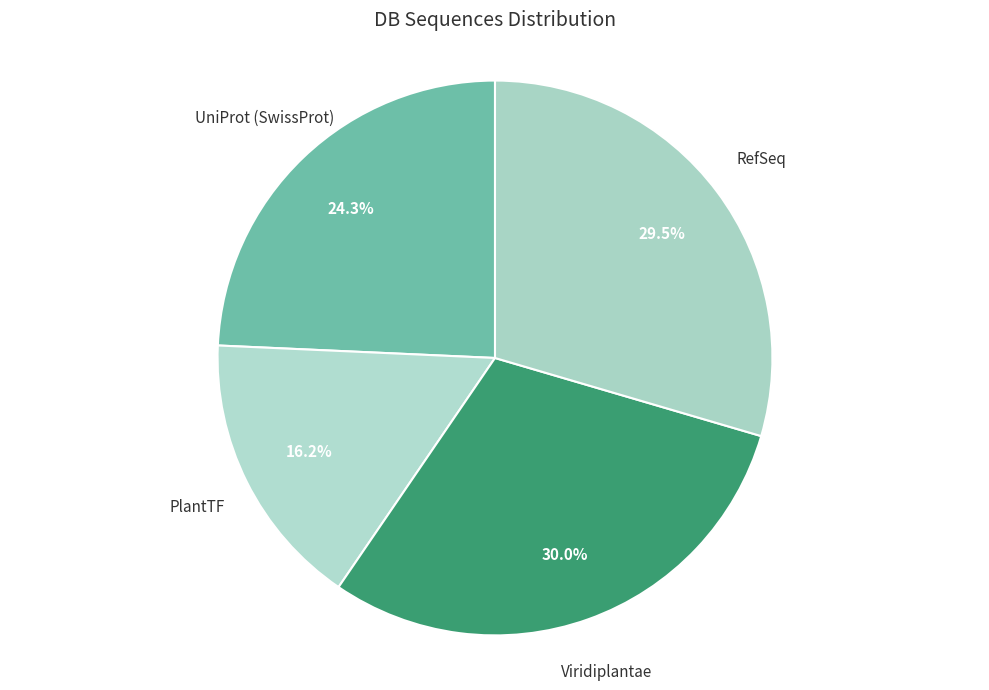

Which category has the smallest portion of the pie?

PlantTF